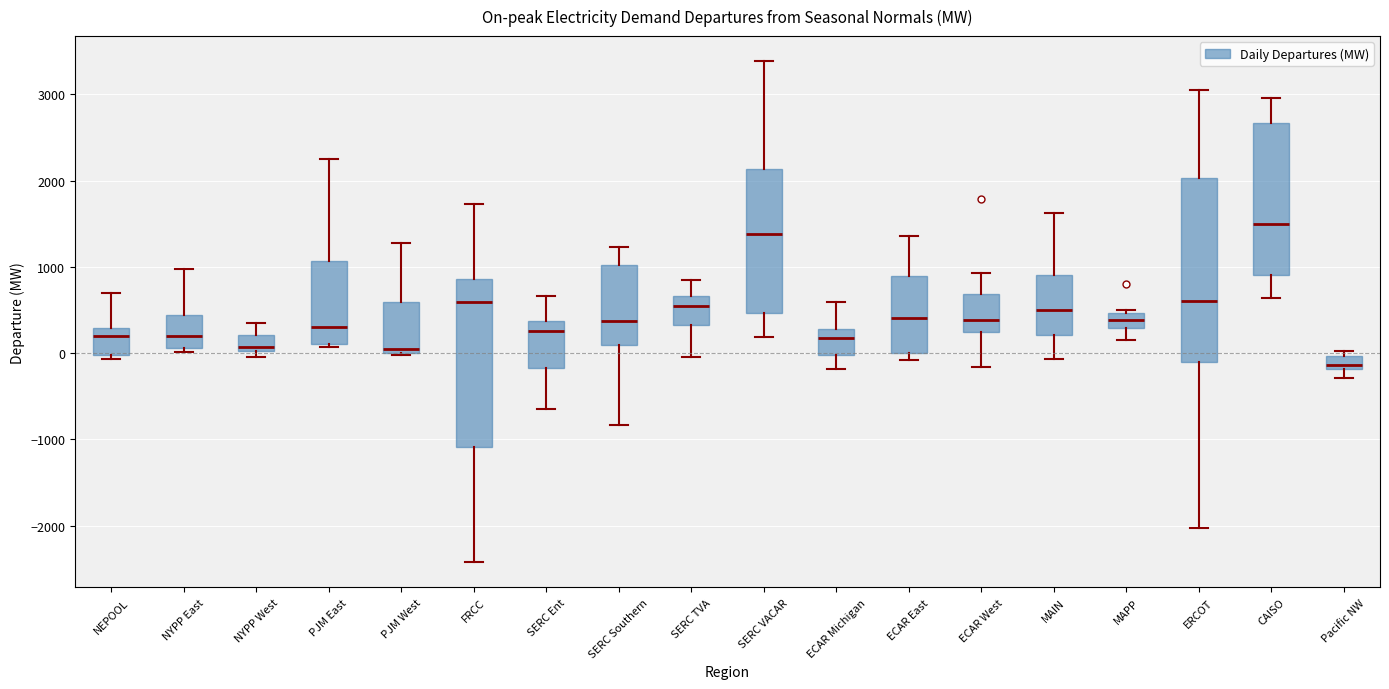

Reading left to right, transcribe this box plot: for each box, give where its median line is, the range the box spans, and where its two whiskers end, as read against the y-axis. The values are not printed on the chart, so give them approximately, as read against the axis.

NEPOOL: median 200, box 0 to 300, whiskers -100 to 700
NYPP East: median 200, box 100 to 400, whiskers 0 to 1000
NYPP West: median 100, box 0 to 200, whiskers 0 (just below the box's lower edge) to 300
PJM East: median 300, box 100 to 1100, whiskers 100 (just below the box's lower edge) to 2200
PJM West: median 0 (just above the box's lower edge), box 0 to 600, whiskers 0 to 1300
FRCC: median 600, box -1100 to 900, whiskers -2400 to 1700
SERC Ent: median 300, box -200 to 400, whiskers -700 to 700
SERC Southern: median 400, box 100 to 1000, whiskers -800 to 1200
SERC TVA: median 600, box 300 to 700, whiskers 0 to 800
SERC VACAR: median 1400, box 500 to 2100, whiskers 200 to 3400
ECAR Michigan: median 200, box 0 to 300, whiskers -200 to 600
ECAR East: median 400, box 0 to 900, whiskers -100 to 1400
ECAR West: median 400, box 200 to 700, whiskers -200 to 900
MAIN: median 500, box 200 to 900, whiskers -100 to 1600
MAPP: median 400, box 300 to 500, whiskers 200 to 500 (just above the box's upper edge)
ERCOT: median 600, box -100 to 2000, whiskers -2000 to 3000
CAISO: median 1500, box 900 to 2700, whiskers 600 to 3000
Pacific NW: median -100, box -200 to 0, whiskers -300 to 0 (just above the box's upper edge)